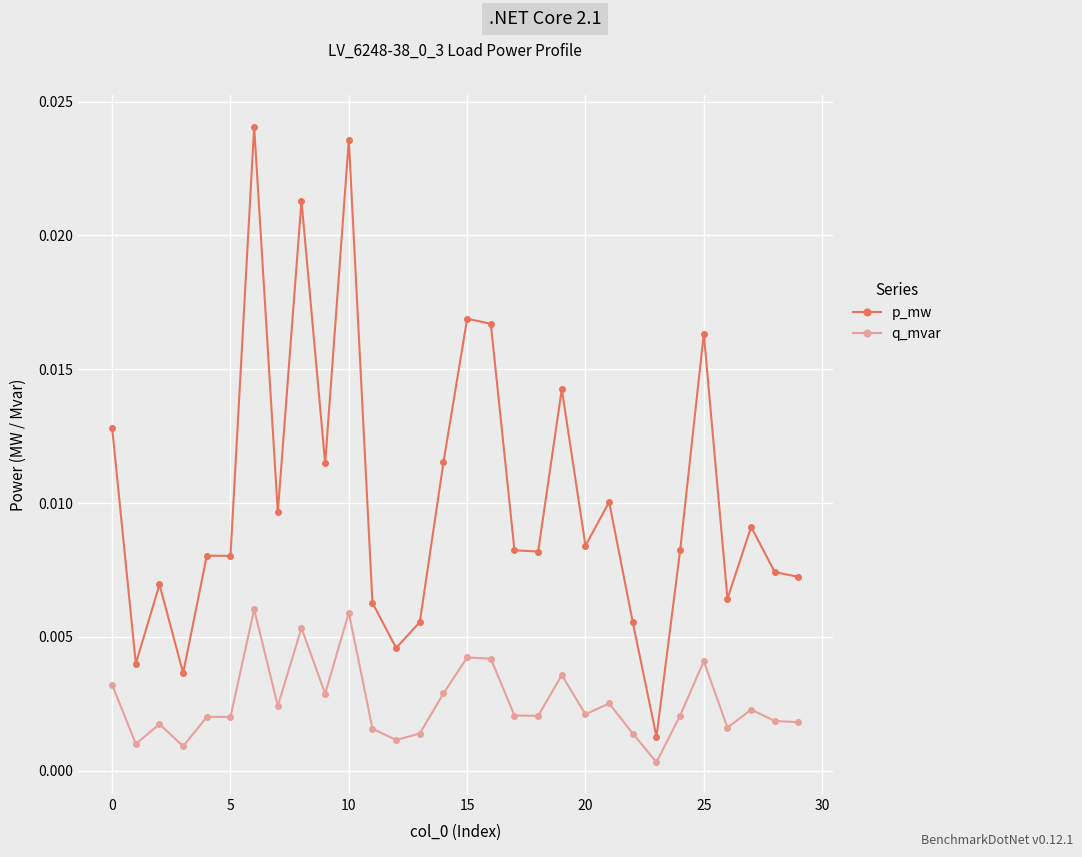

At how many categories does at least one series exceed 0?

30